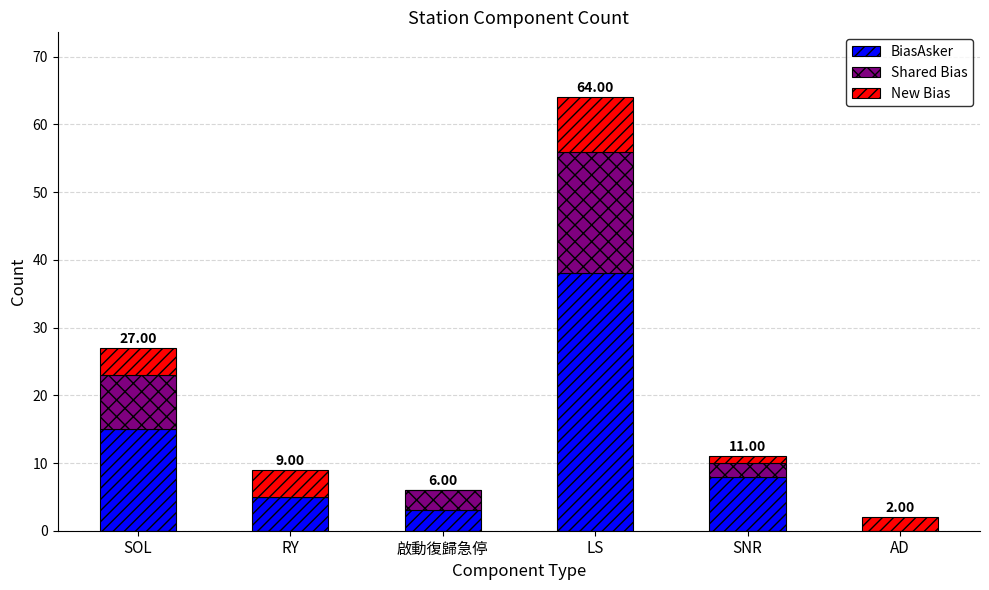

At which label is BiasAsker closest to 19?

SOL